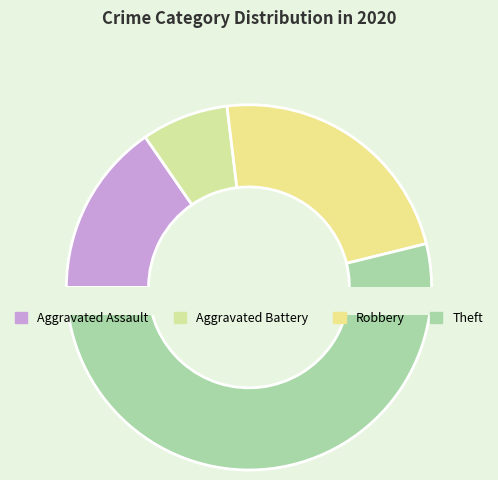

How much of the chart is everything except Aggravated Battery?

92.3%